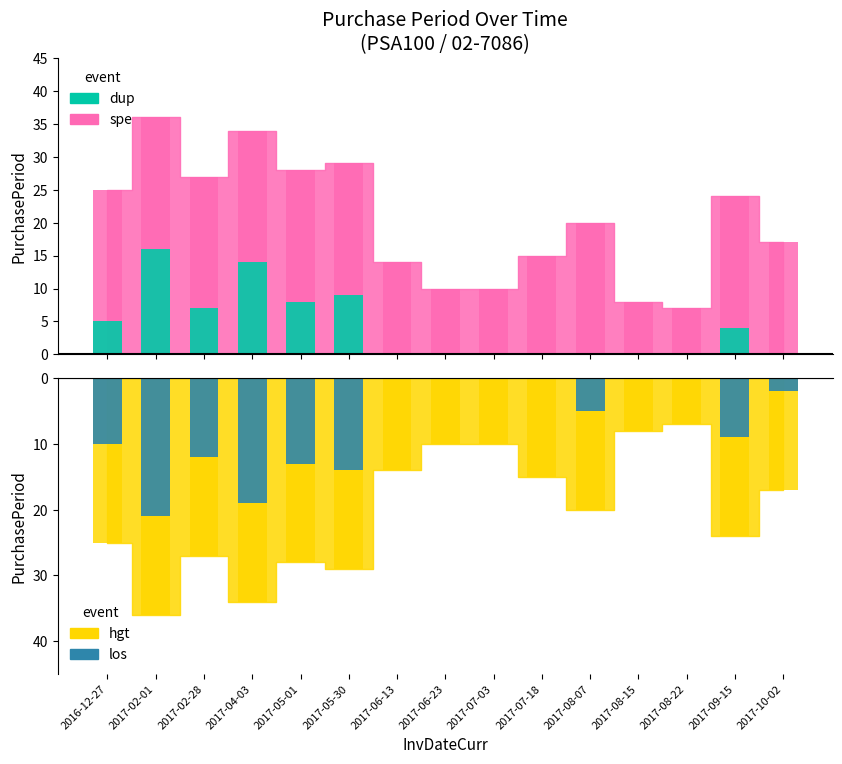

What is the difference between the los values at 2017-02-28 and 2017-07-18?

12